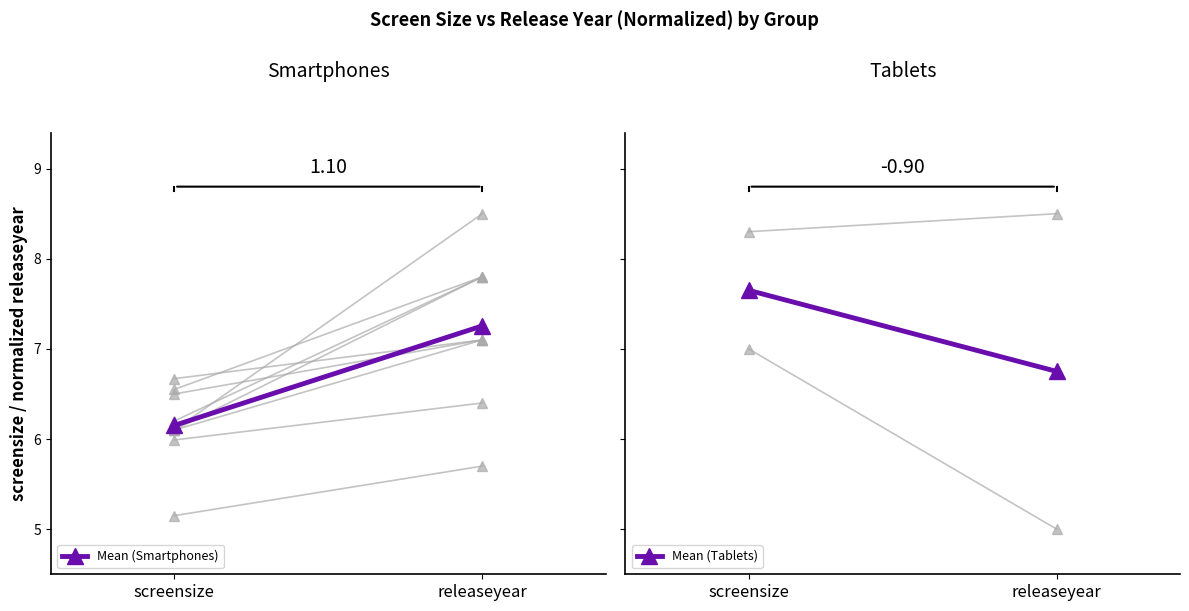

What position from the right is releaseyear?

1